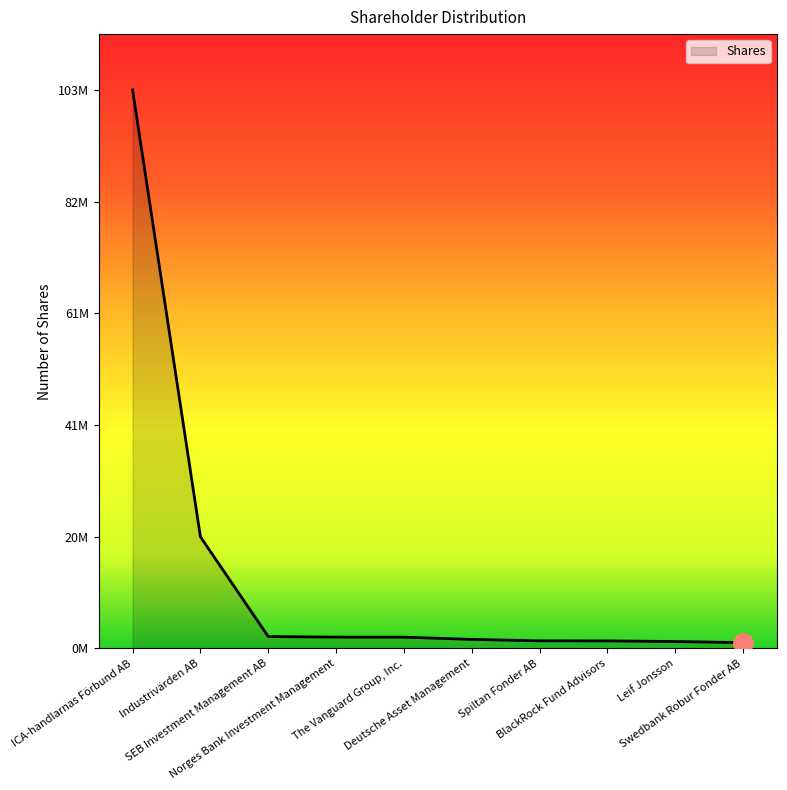

Does the chart display data point markers on the line(s)?

No